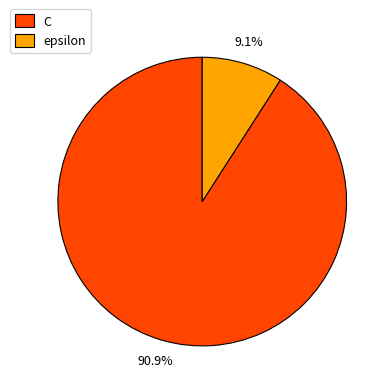

To the nearest percent, what is the difference between the epsilon and C slice percentages?

82%